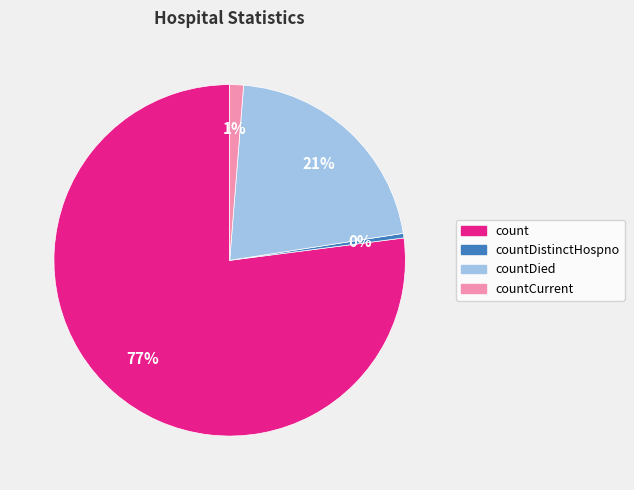

To the nearest percent, what is the average slice percentage?

25%